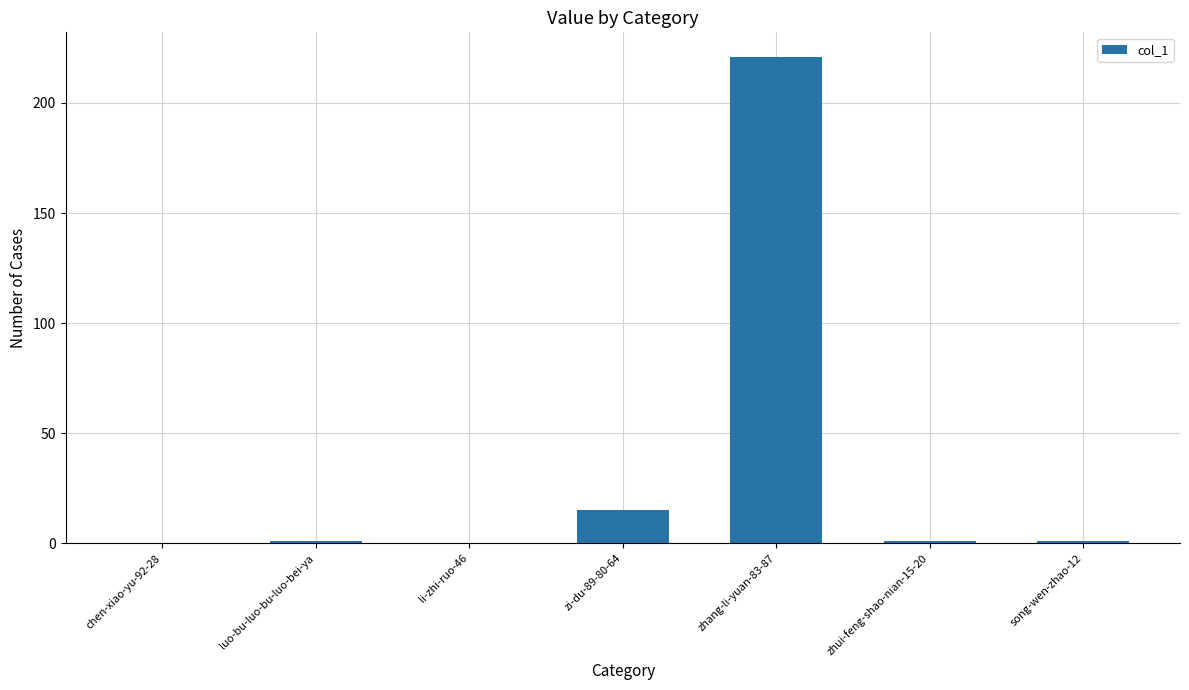

Which label corresponds to the largest value in the chart?

zhang-li-yuan-83-87